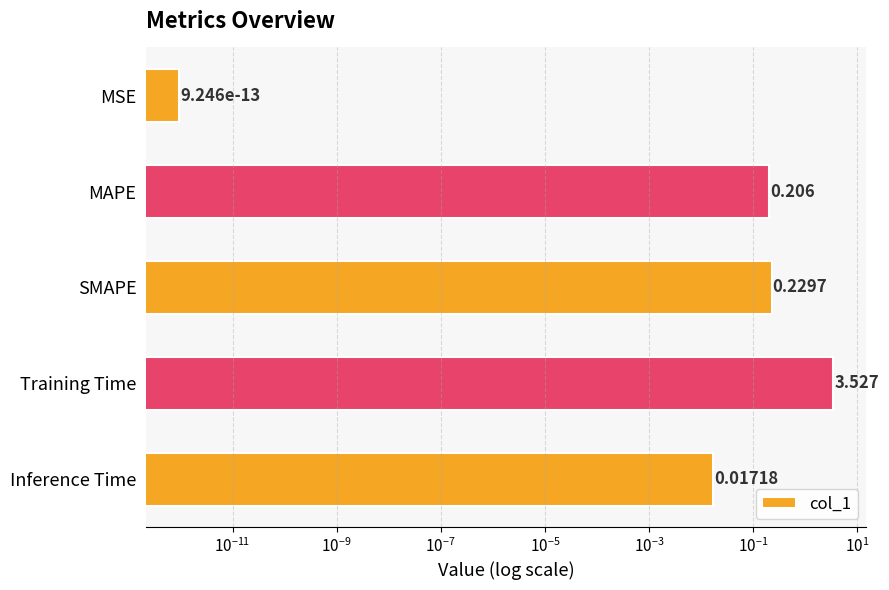

True or false: the data shows 0.0 at MSE.

False